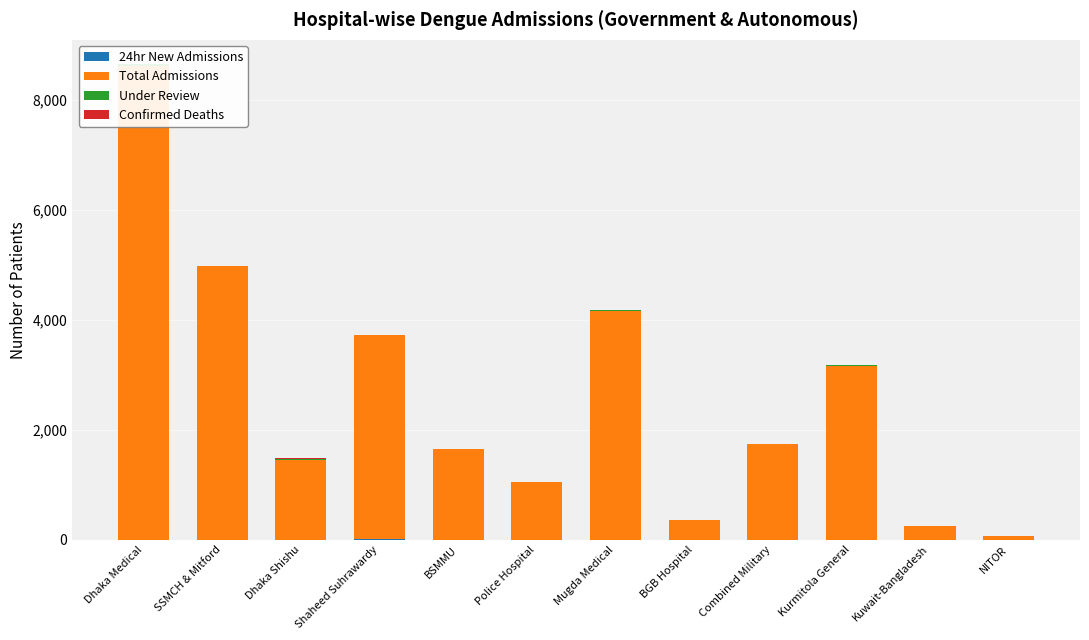

The Total Admissions series shows 2661 at Combined Military. True or false?

False